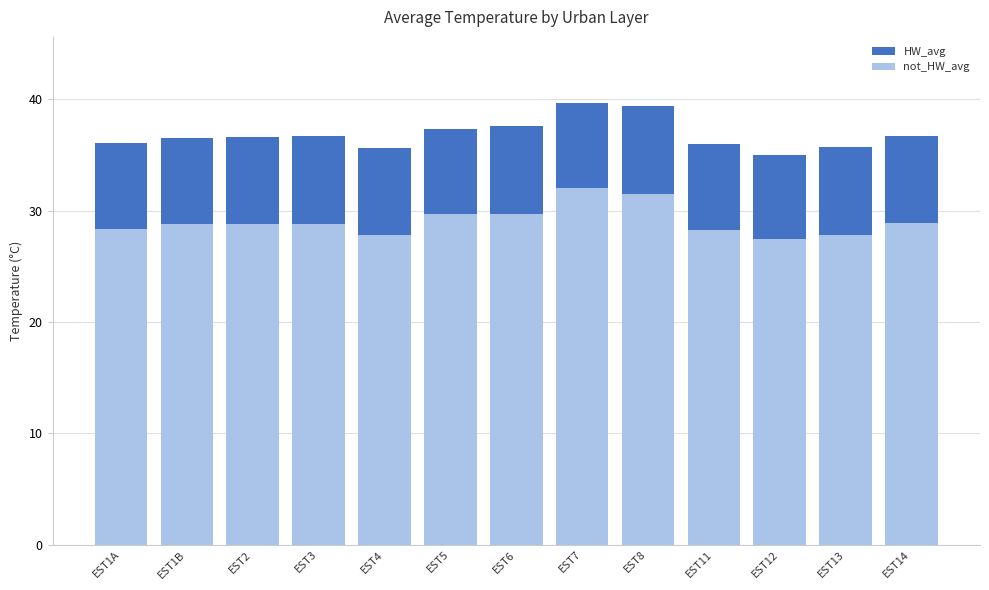

Rank the series at EST4 from lowest to highest value.

not_HW_avg, HW_avg